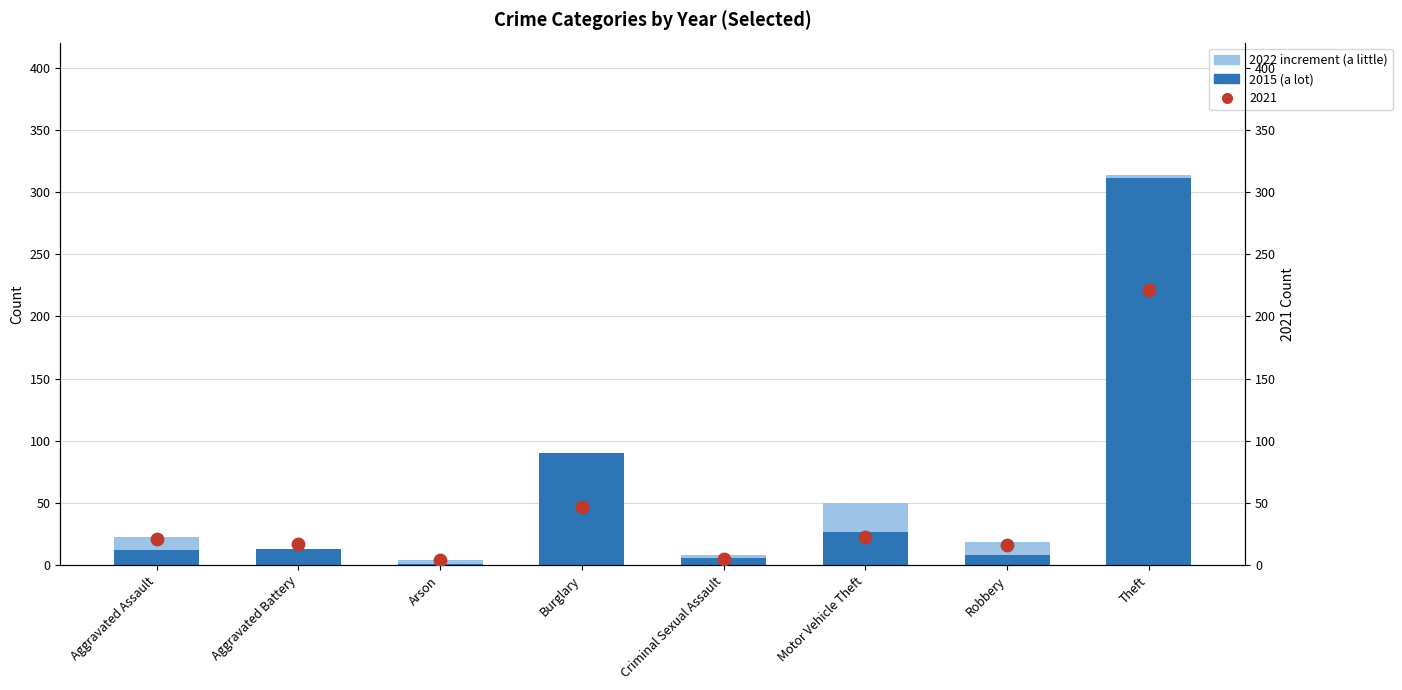

Is the value of 2022 increment (a little) at Motor Vehicle Theft greater than the value of 2015 (a lot) at Aggravated Battery?

Yes